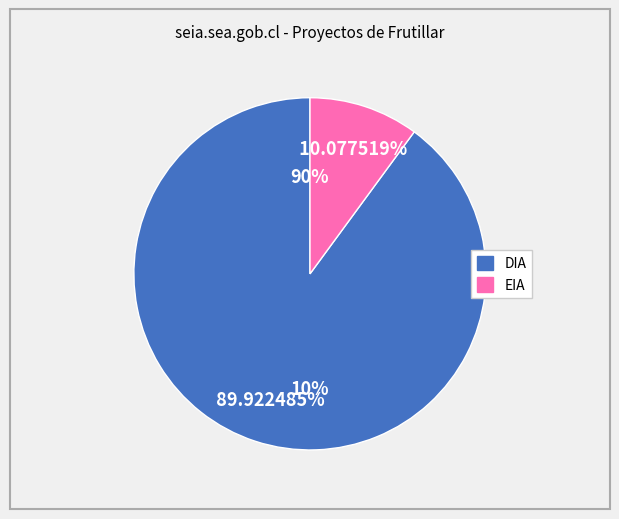

To the nearest percent, what percentage of the pie is EIA?

10%